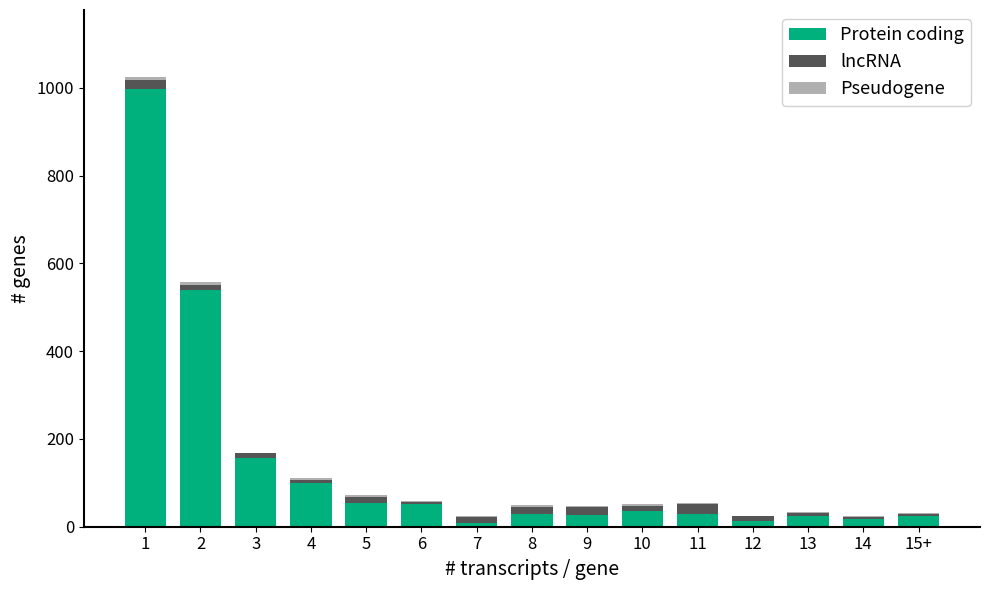

What is the sum of all Protein coding values?

2109.8